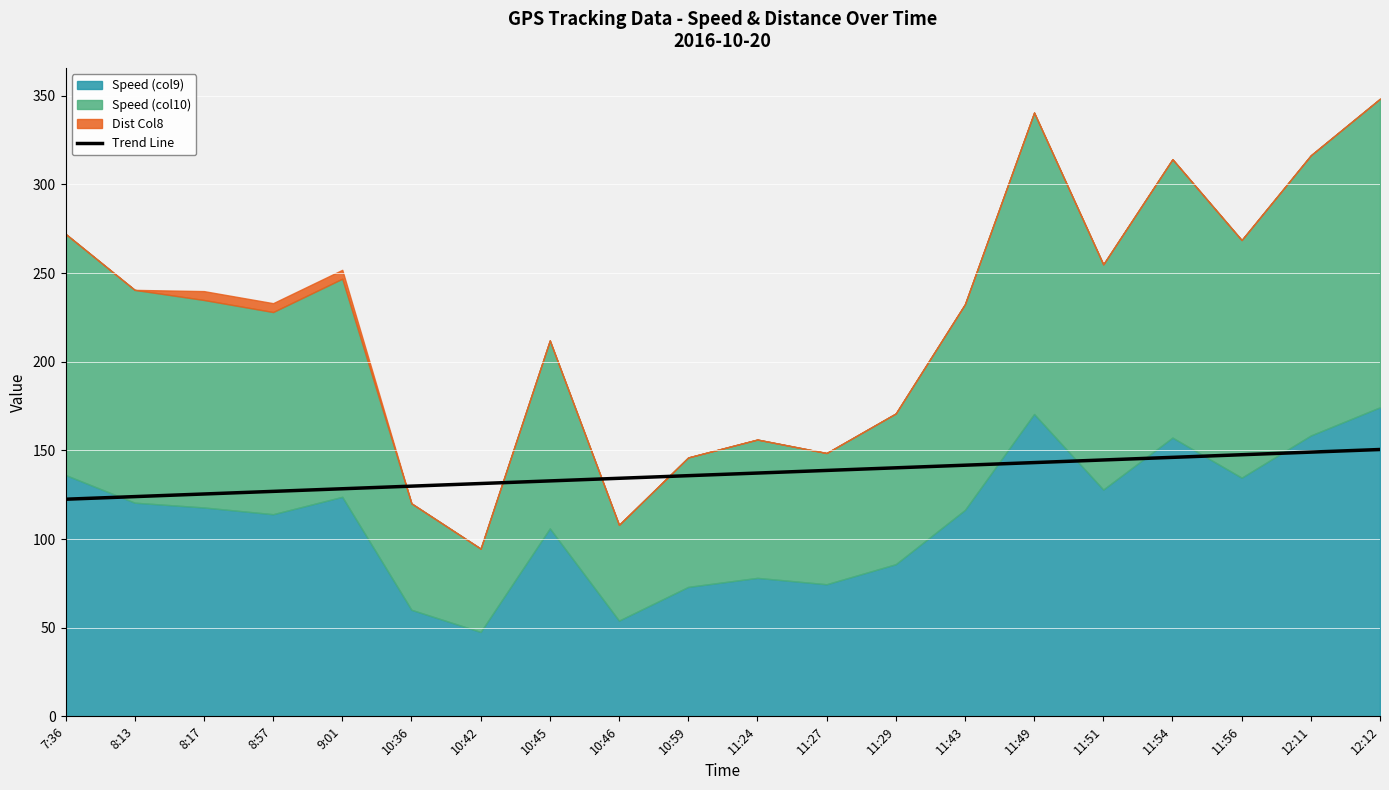

True or false: there are more than 2 points higher than both neighbors.

False